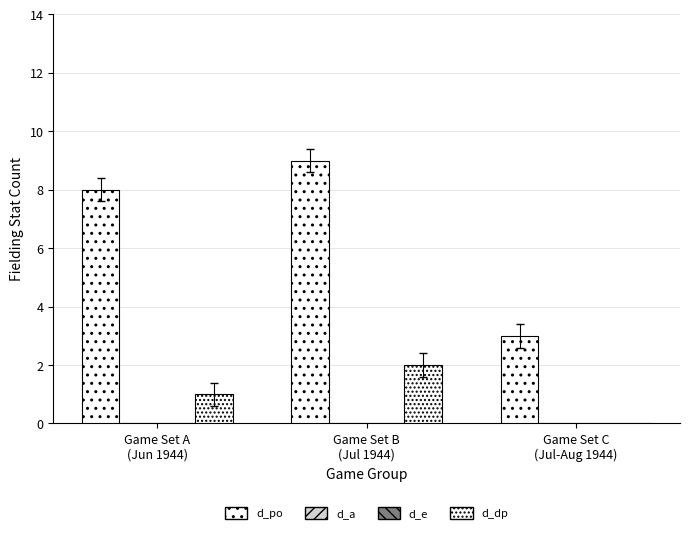

At which category does the chart reach its peak across all series?

Game Set B
(Jul 1944)